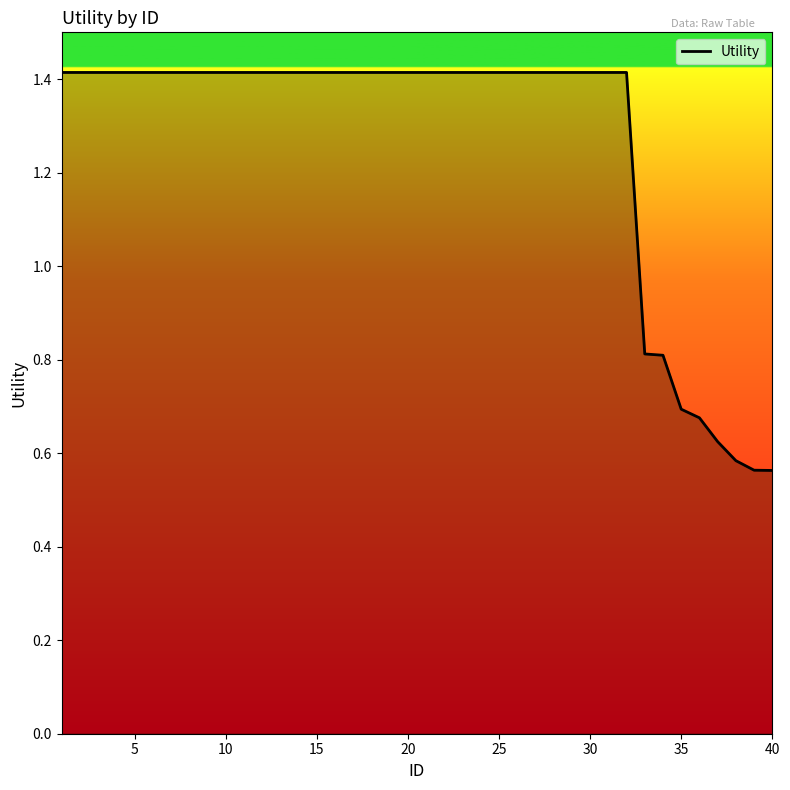

What is the greatest value displayed?

1.4